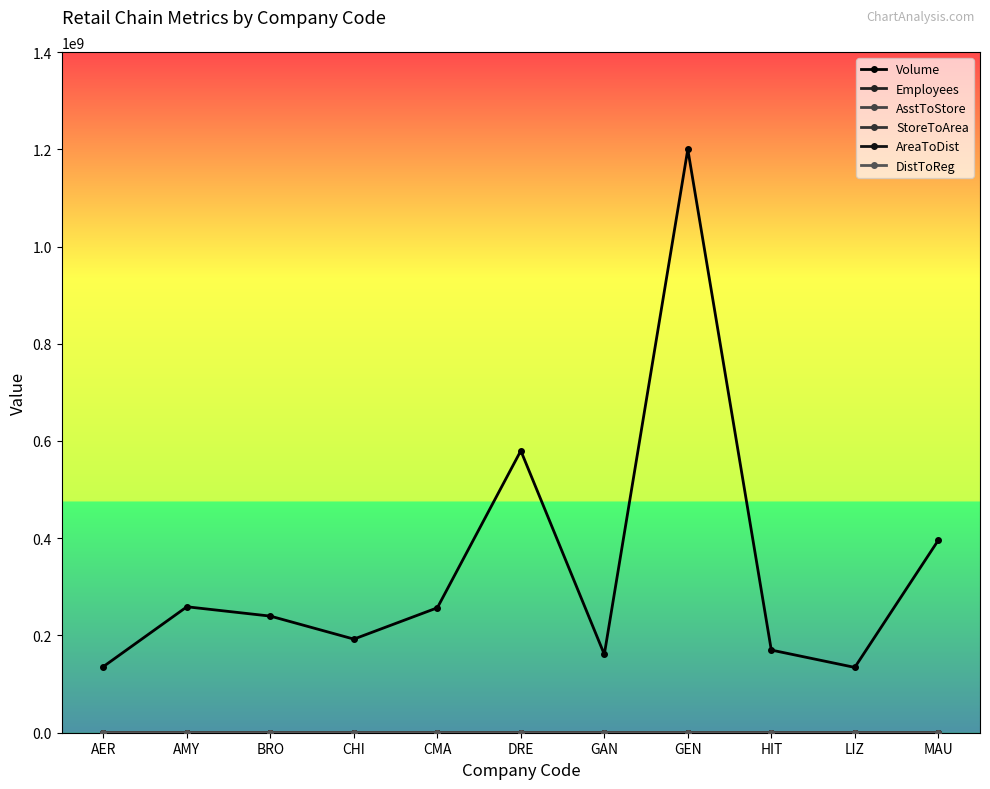

How many lines are shown in the chart?

6